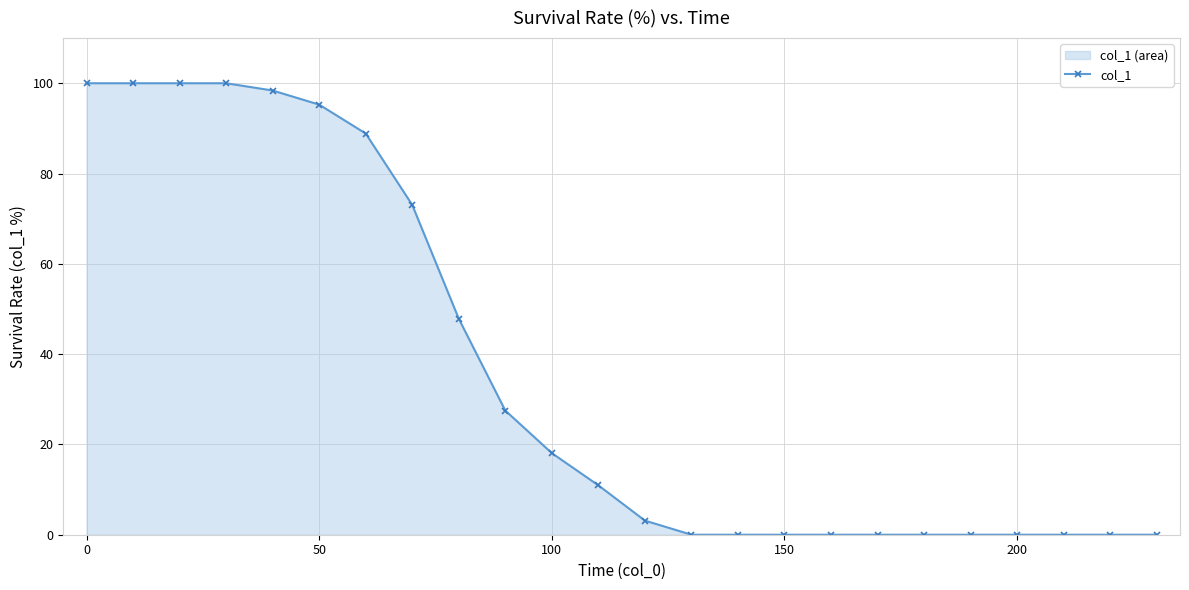

What is the greatest value displayed?

100.0